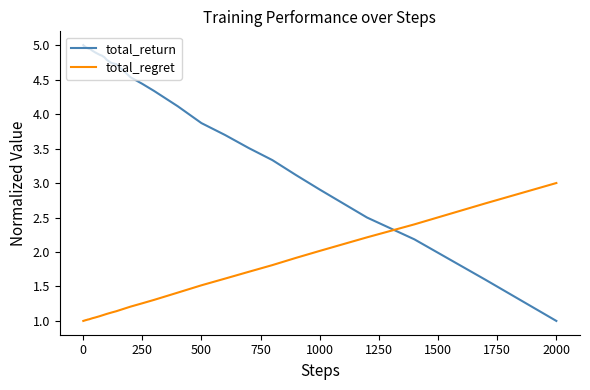

List the series in order of their peak value, highest first.

total_return, total_regret